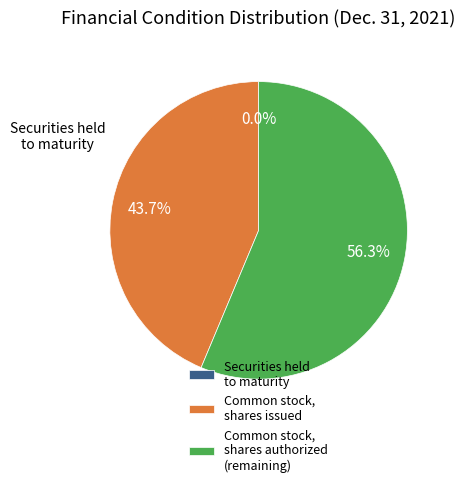

What percentage is NOT represented by Common stock, shares issued?

56.3%